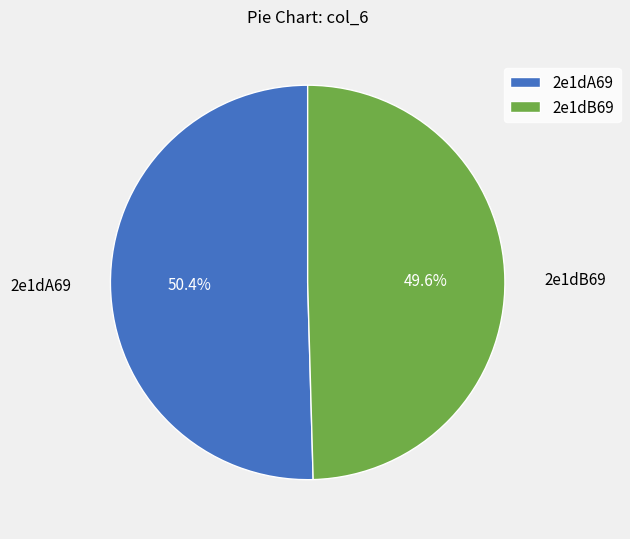

Which slice is the smallest?

2e1dB69